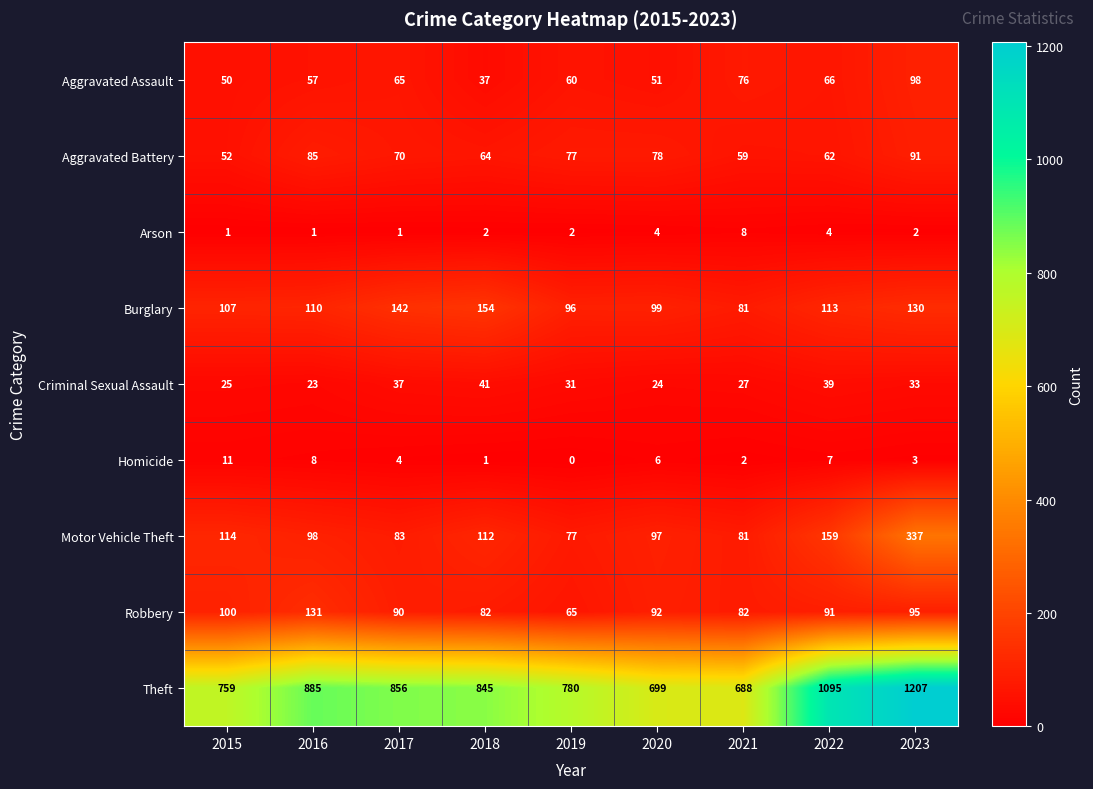

Which series has the largest total across all categories?

Theft